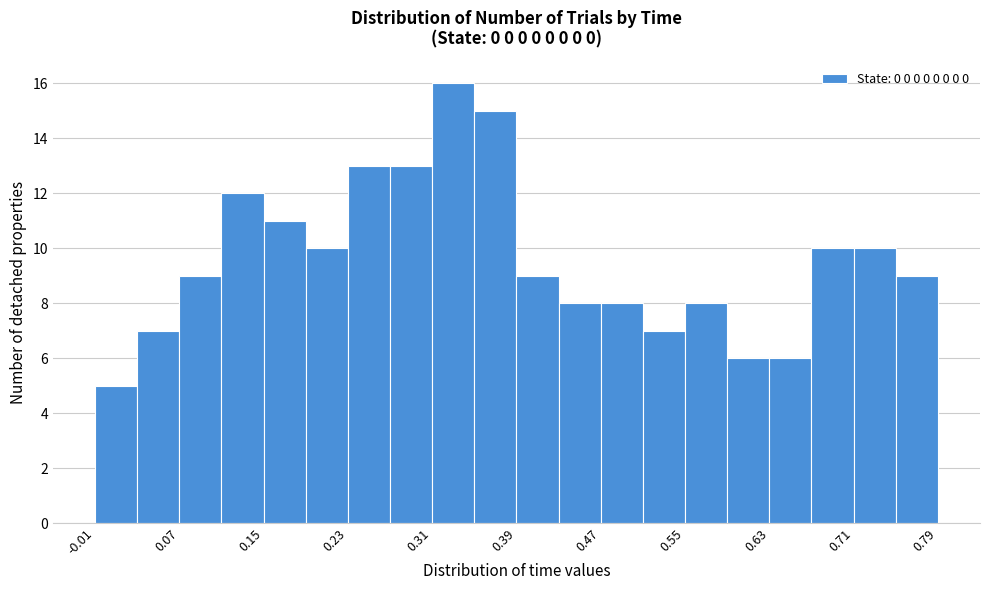

How tall is the bar that spans 0.07 to 0.11 on the x-axis? The values are not printed on the chart, so give them approximately, as read against the axis.

9